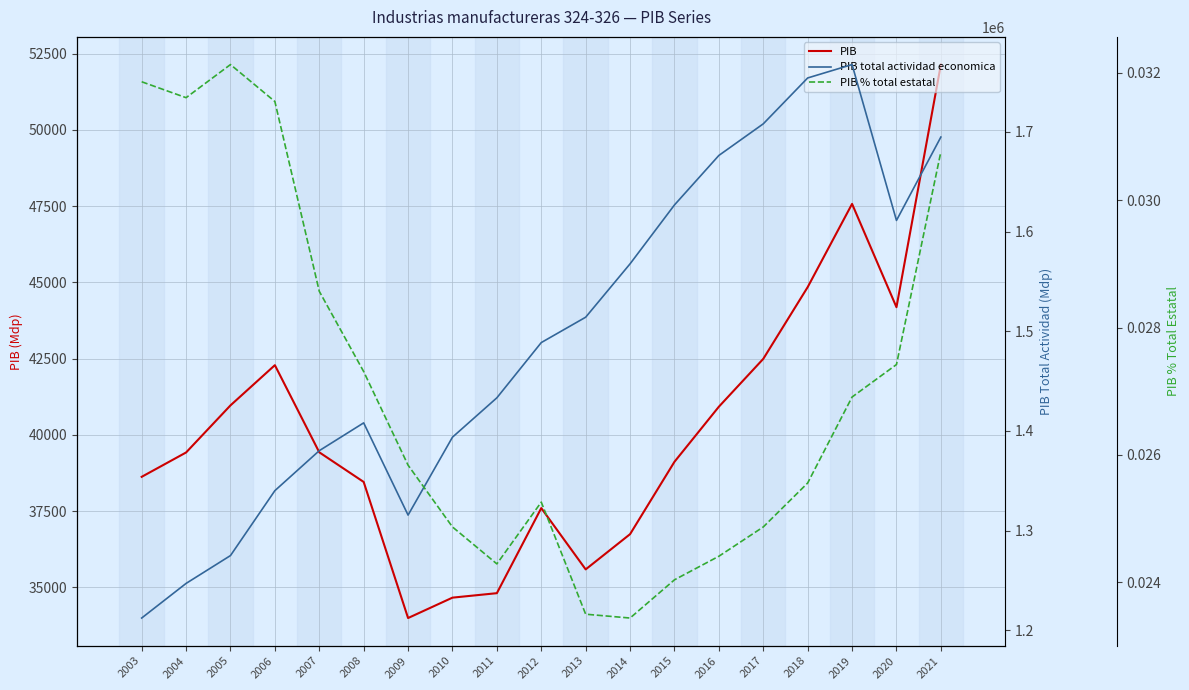

Where is the first local minimum for PIB?

2009